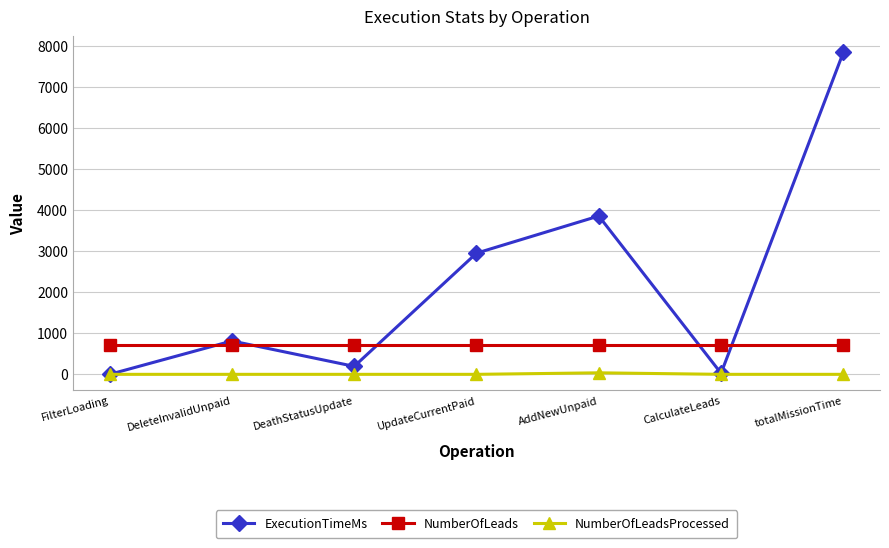

True or false: NumberOfLeadsProcessed and NumberOfLeads cross at least once.

False